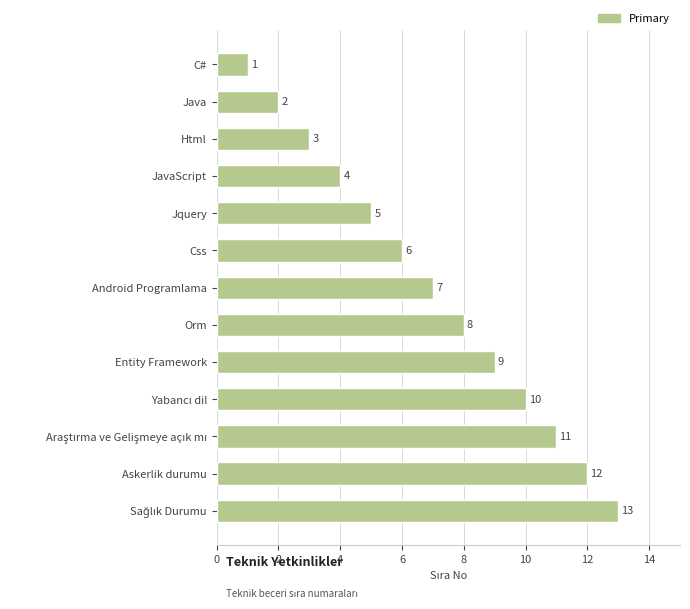

What is the smallest value displayed?

1